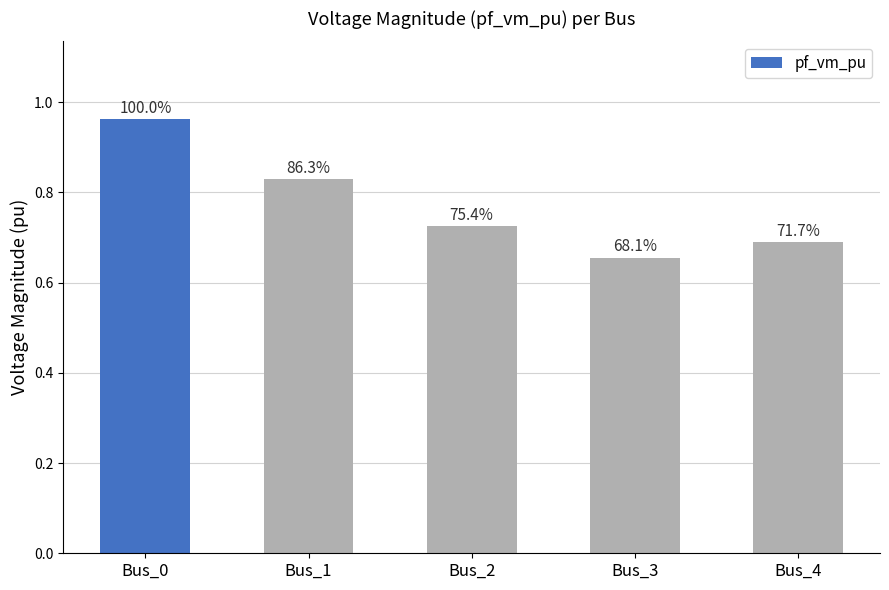

What is the sum of all values?

3.9